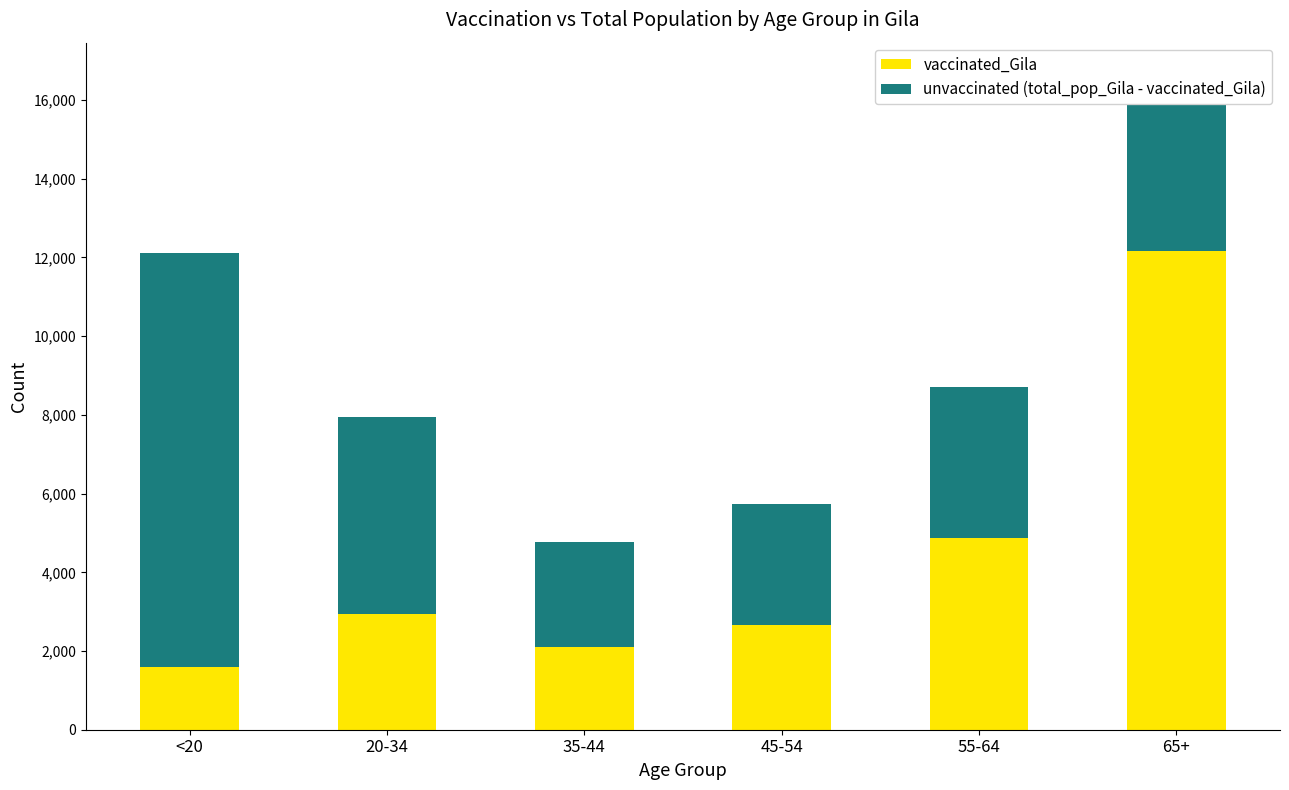

The value of vaccinated_Gila at 20-34 is 2944. True or false?

True